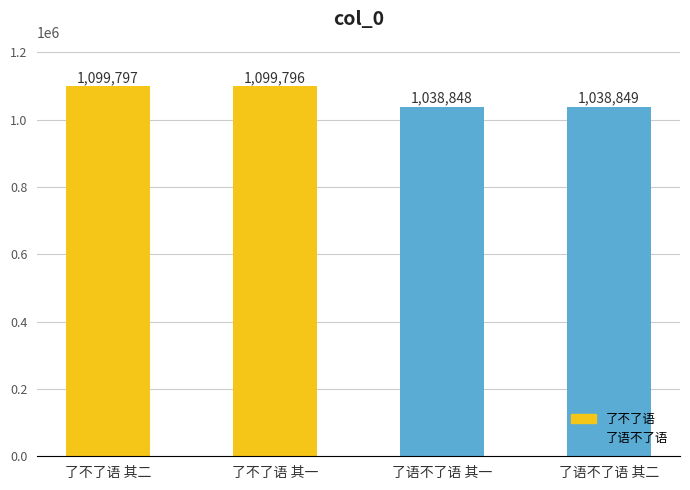

The chart shows a value of 1446498 at 了语不了语 其一. True or false?

False